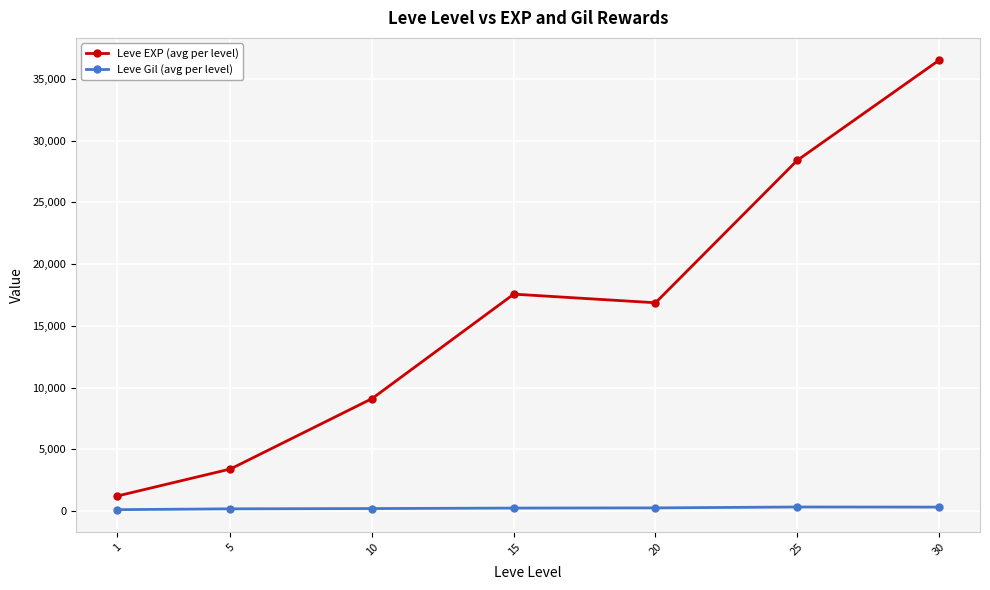

Does the chart display data point markers on the line(s)?

Yes